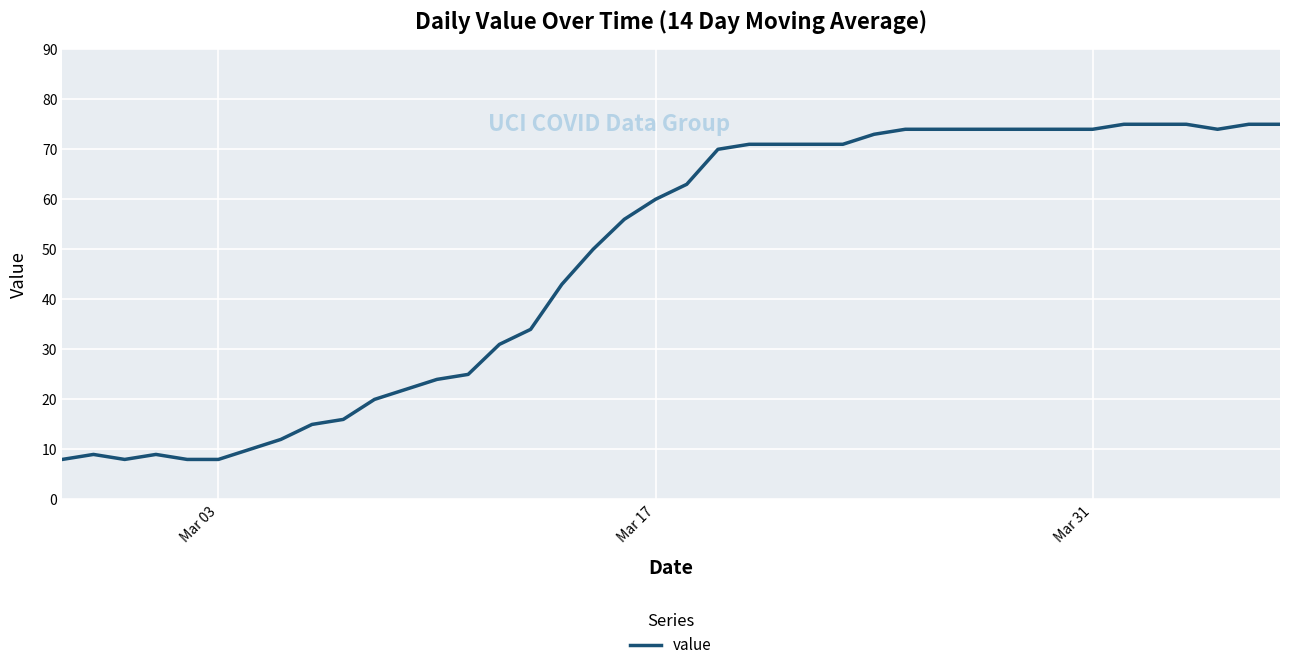

How many lines are shown in the chart?

1